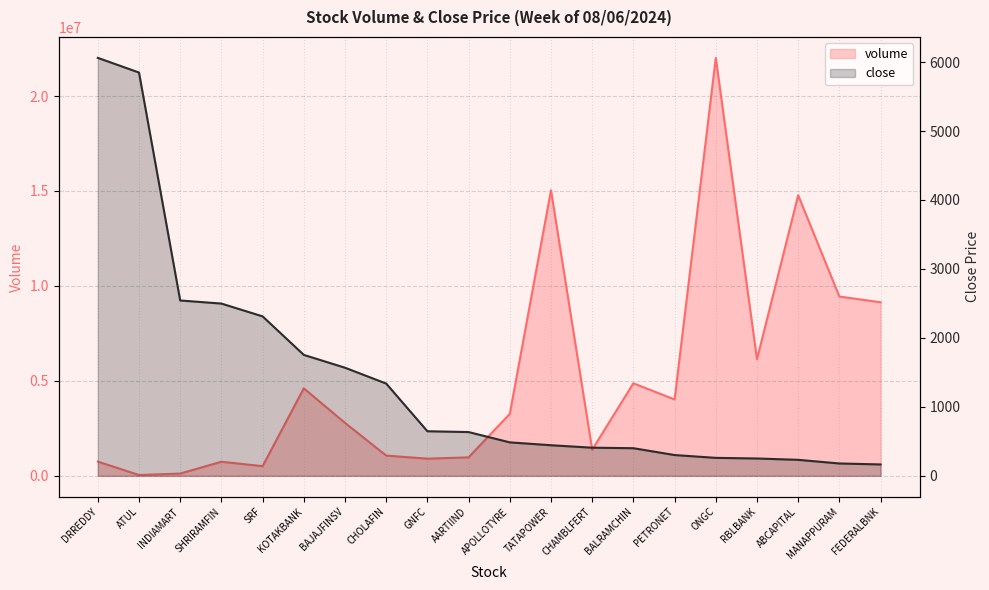

True or false: close has more than 1 points higher than both neighbors.

False